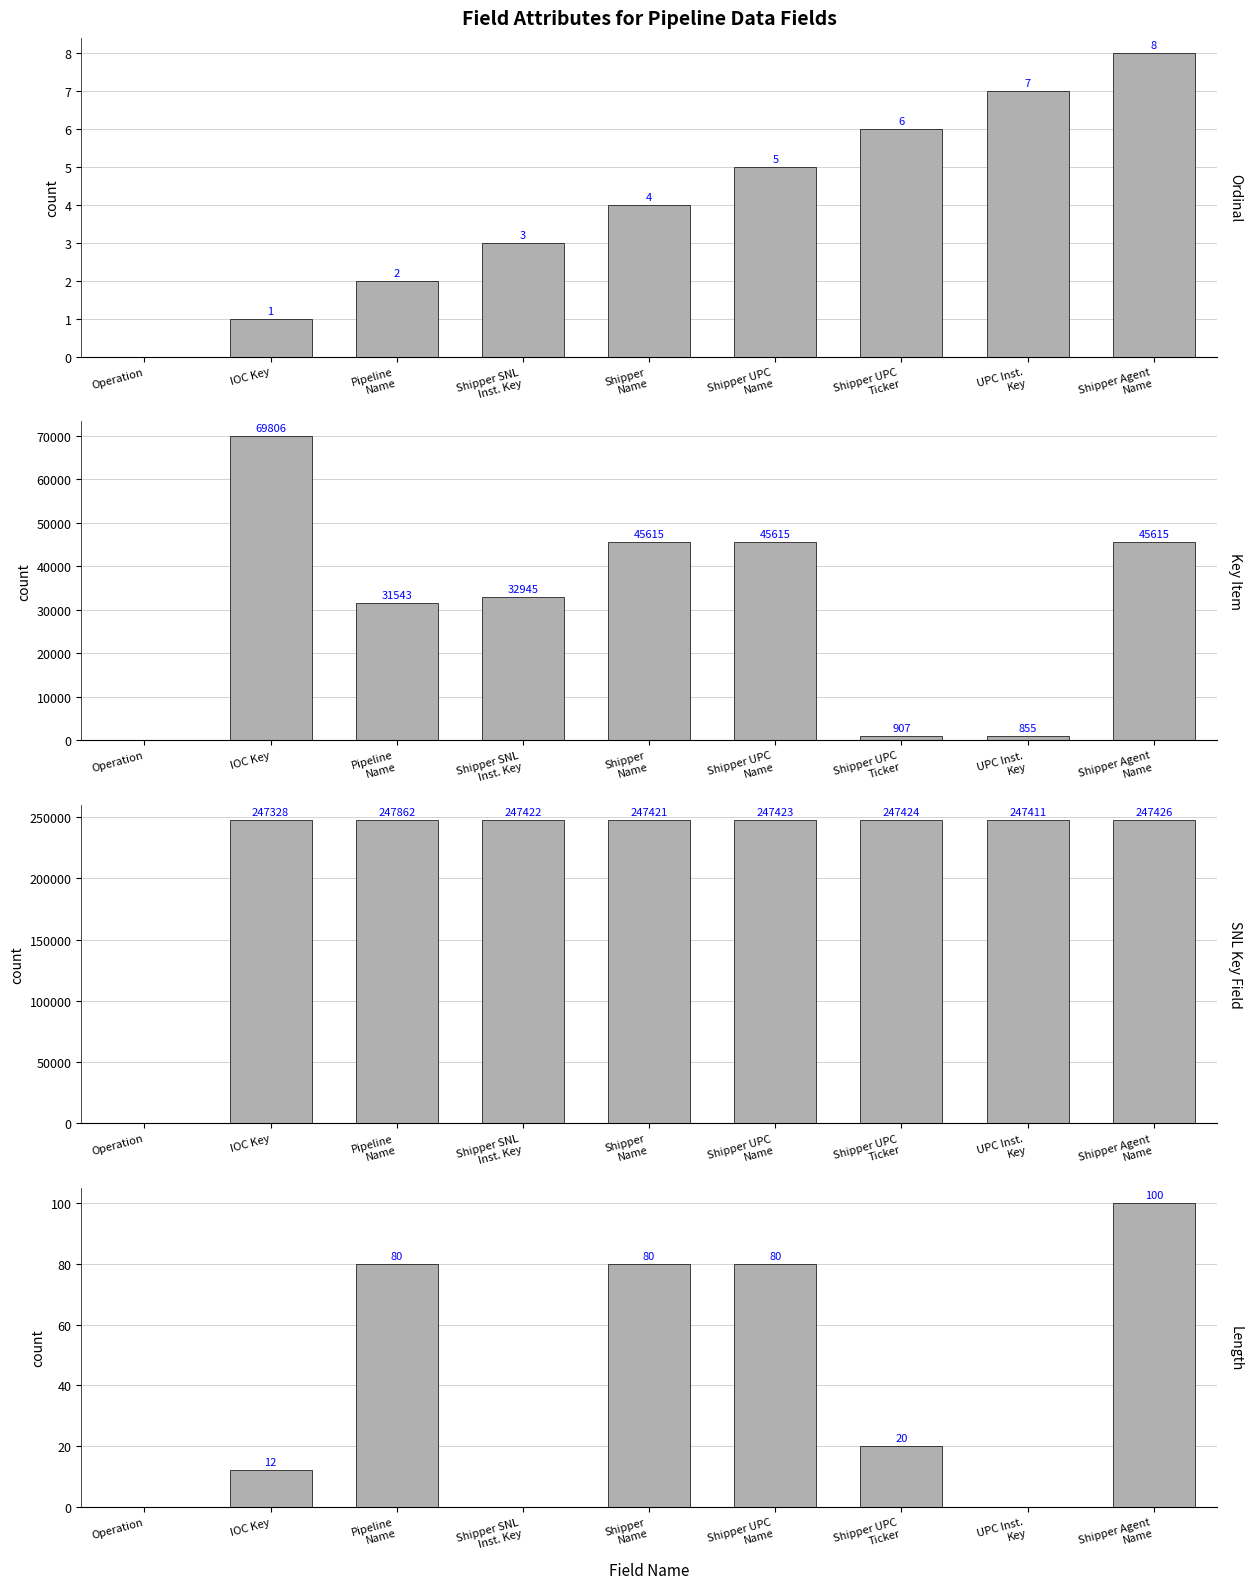

What position from the left is Shipper UPC
Name?

6